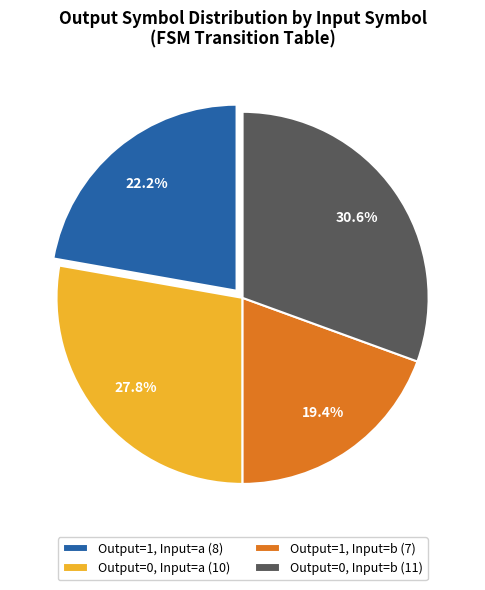

What is the ratio of the value at Output=1, Input=b (7) to the value at Output=0, Input=b (11)?

0.6